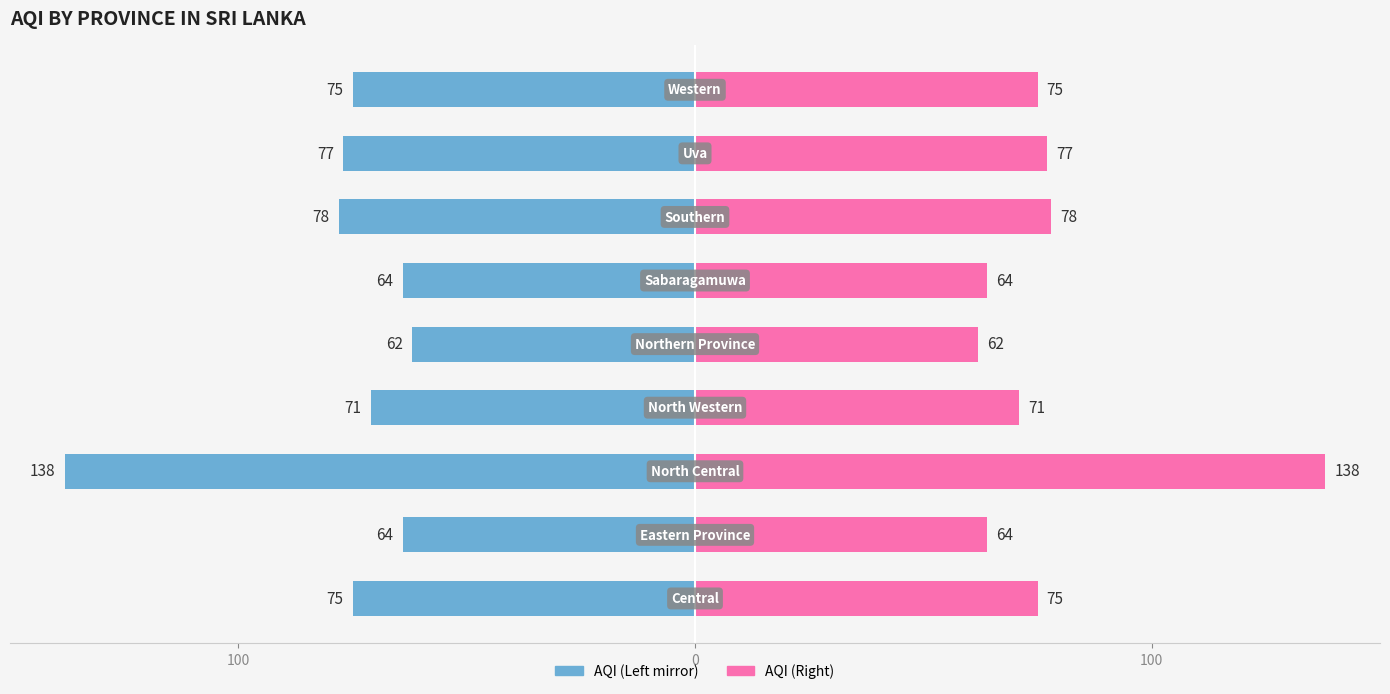

Which series has the widest spread of values?

Province AQI (Left)